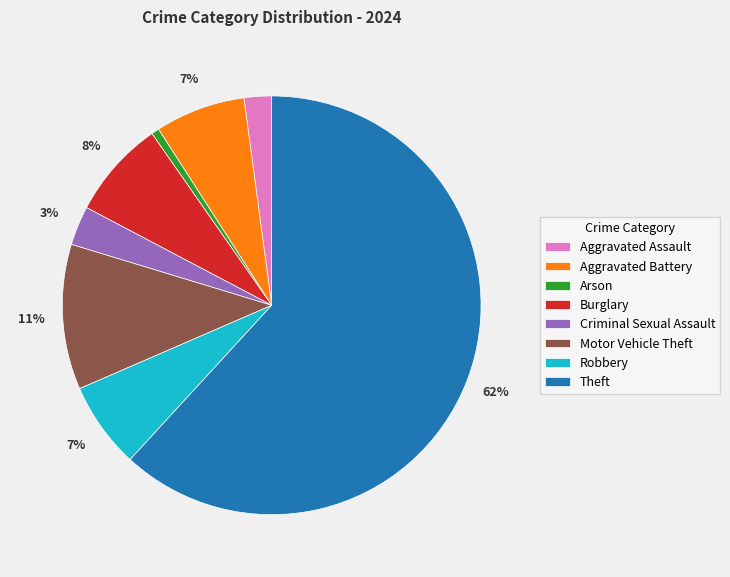

Which has a higher value, Aggravated Assault or Arson?

Aggravated Assault